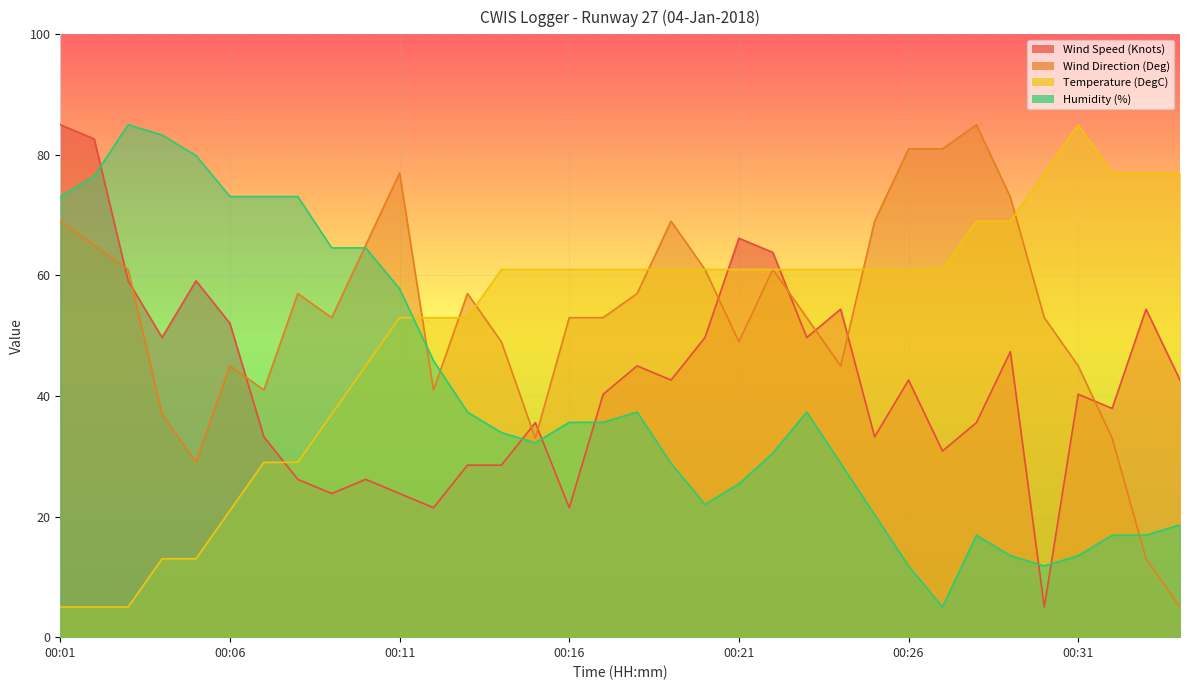

Count the number of categories in the chart.

34